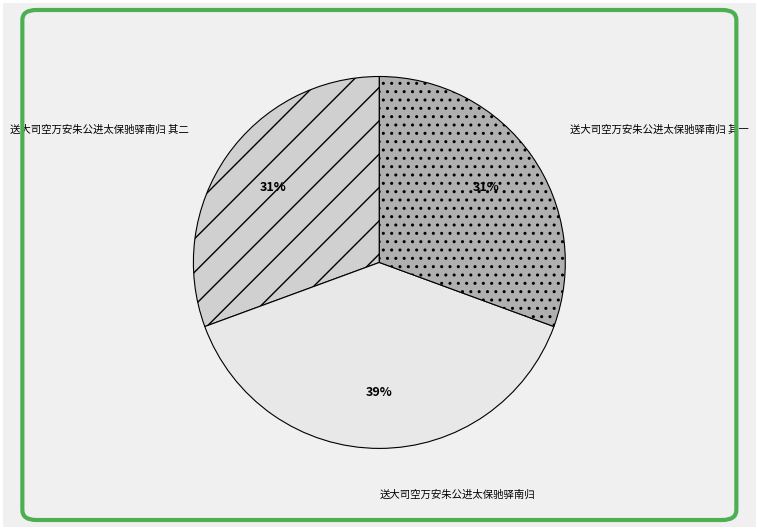

What is the ratio of the value at 送大司空万安朱公进太保驰驿南归 其二 to the value at 送大司空万安朱公进太保驰驿南归 其一?

1.0